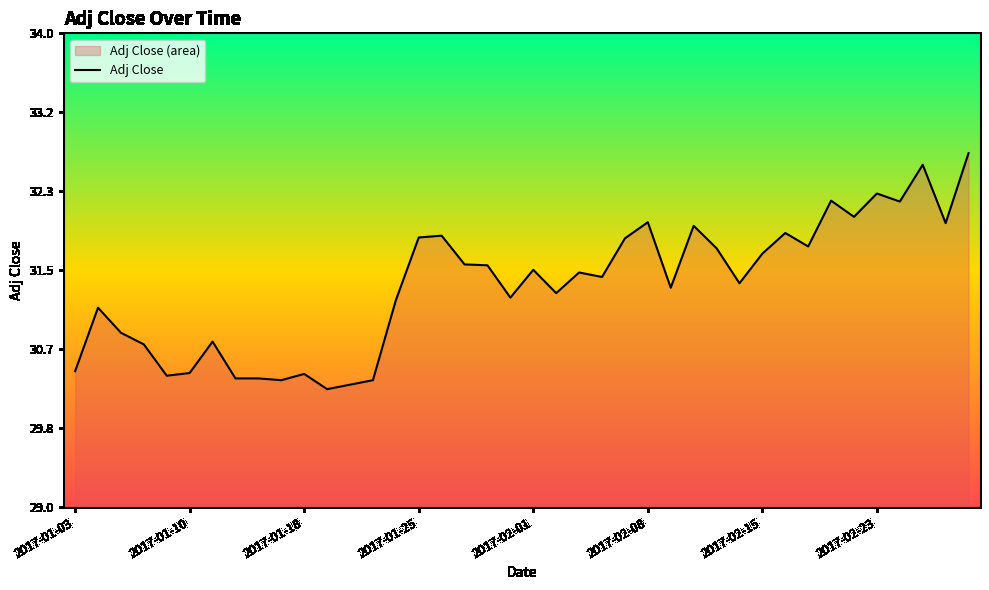

What is the minimum value shown in the chart?

30.2